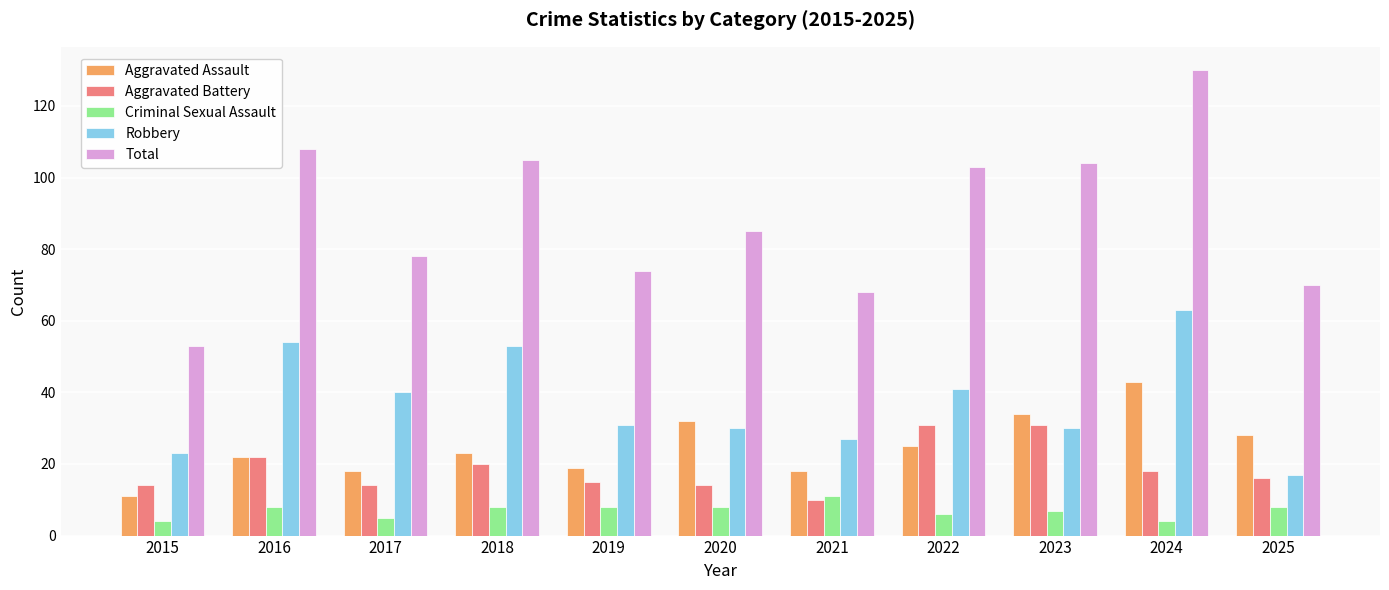

How many bars are there in each group?

5